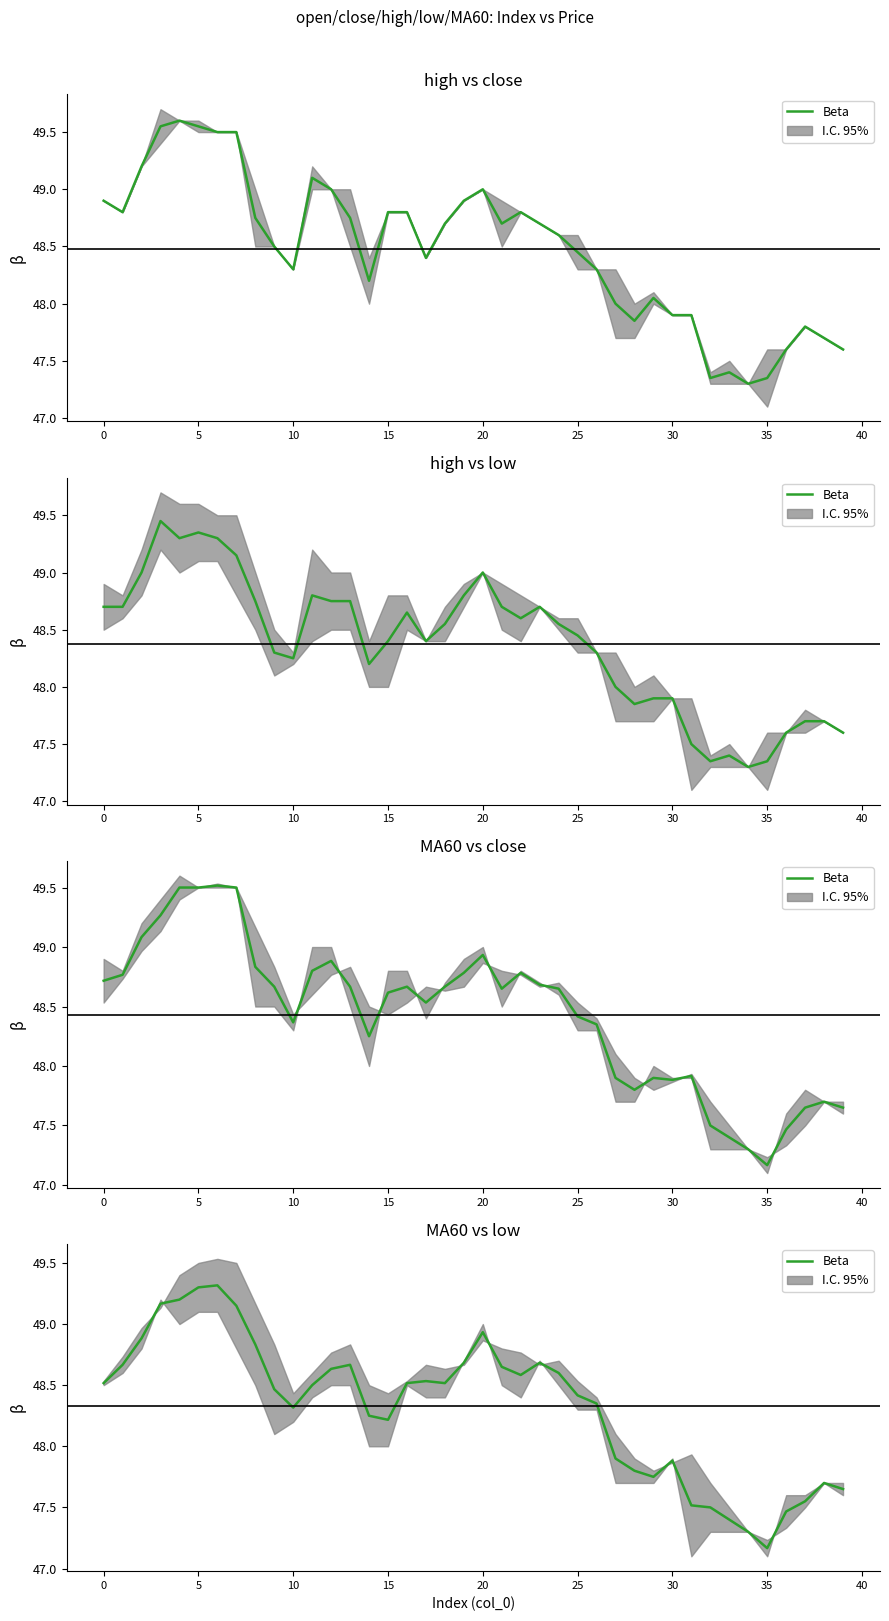

How many values are below 48?

13